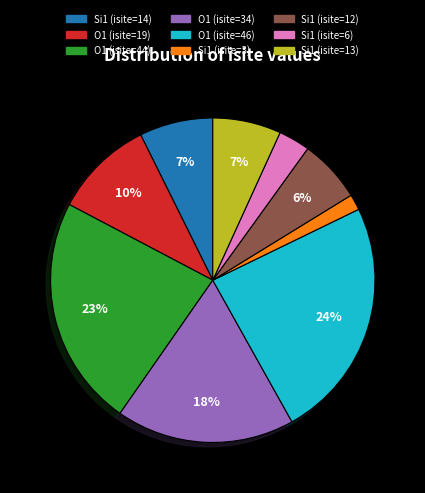

How many segments does this pie chart have?

9